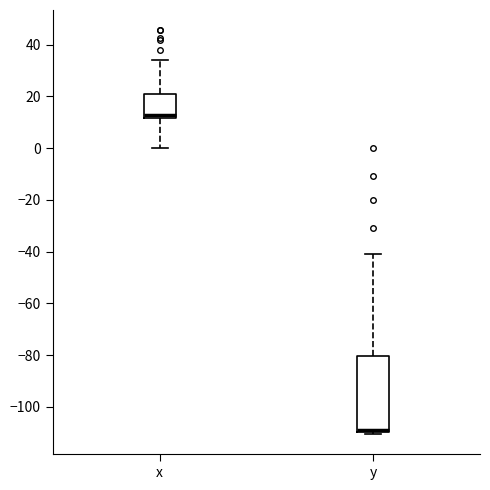

Which box has the lowest median line?

y